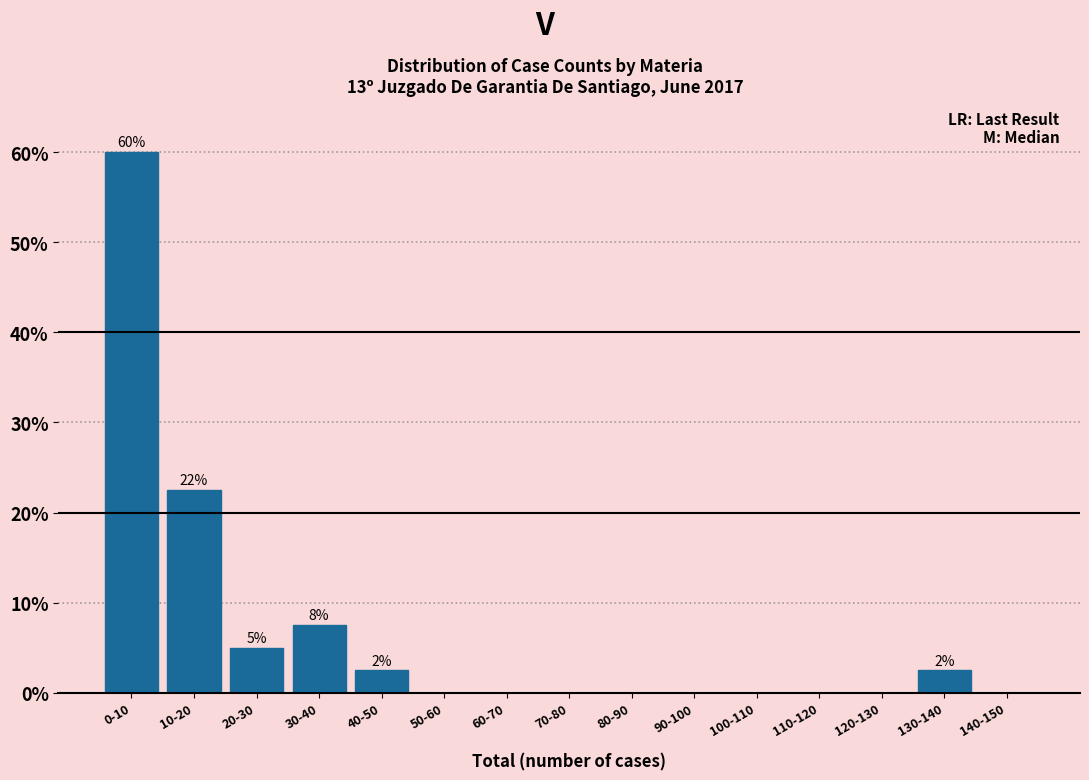

Reading left to right, what are all the values shown in this chart?

0-10=60.0	10-20=22.5	20-30=5.0	30-40=7.5	40-50=2.5	50-60=0.0	60-70=0.0	70-80=0.0	80-90=0.0	90-100=0.0	100-110=0.0	110-120=0.0	120-130=0.0	130-140=2.5	140-150=0.0